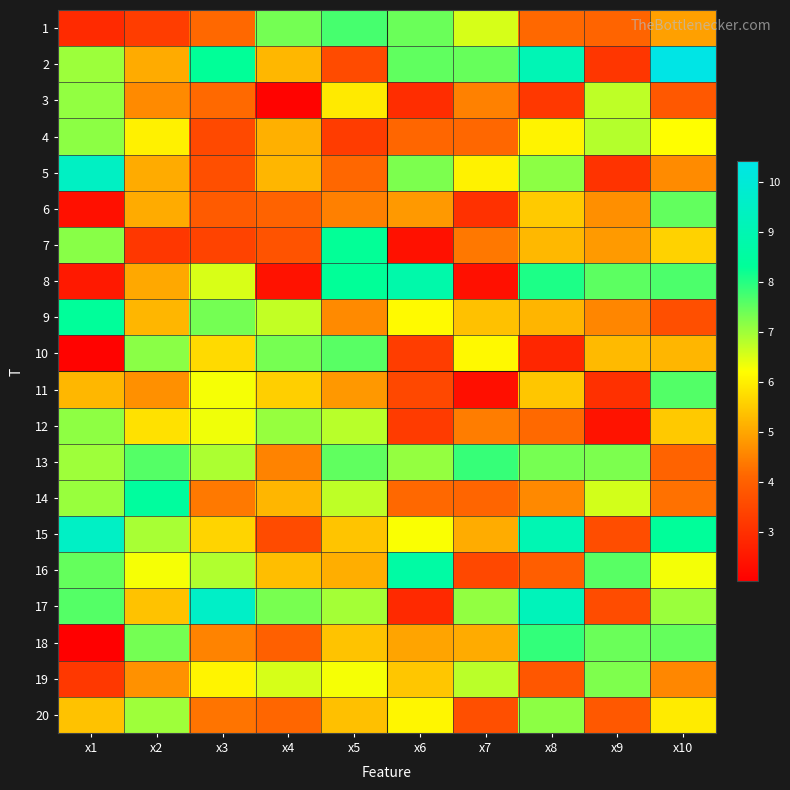

What is the total value across all series at x1?

117.8